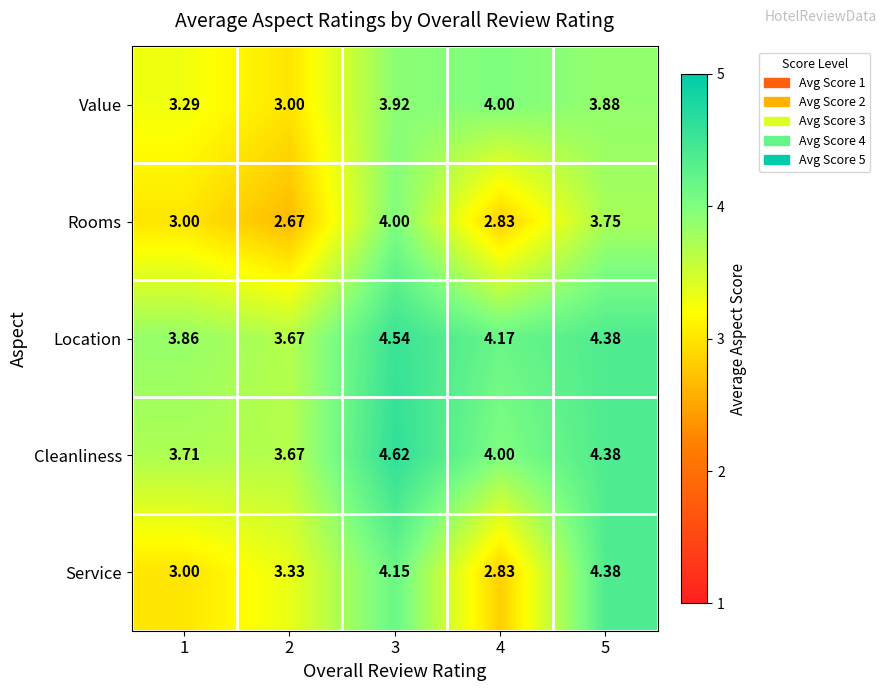

At how many categories does at least one series exceed 3?

5